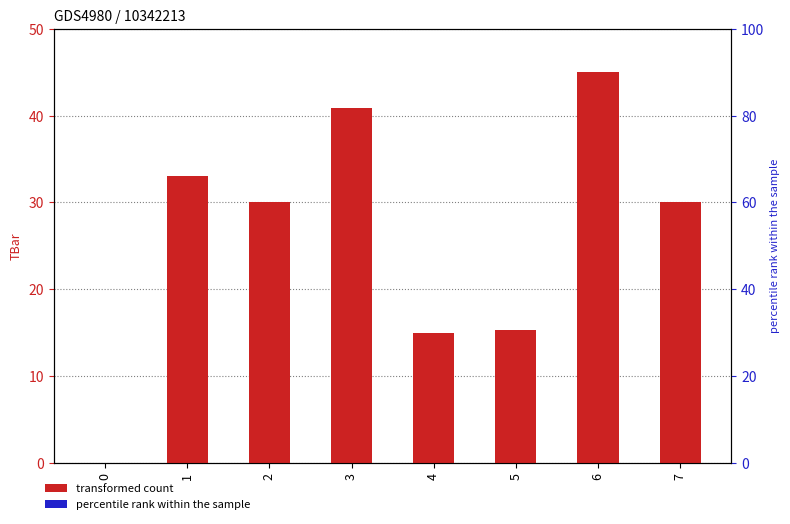

The value at 2 is 30.0. True or false?

True